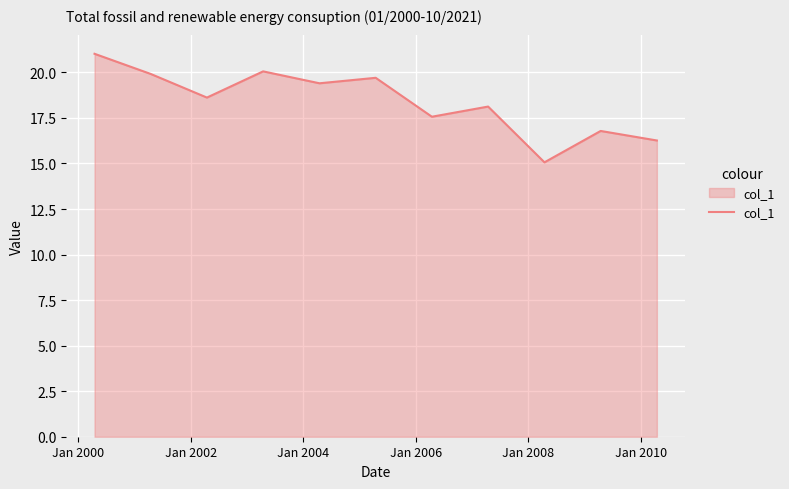

What is the maximum value shown in the chart?

21.0